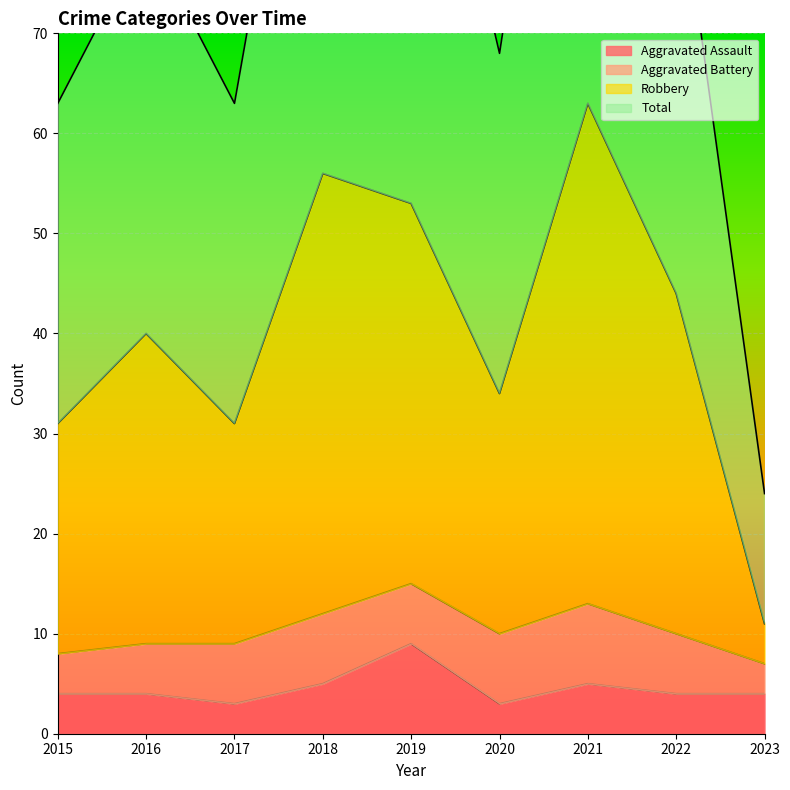

True or false: Total has more than 2 points higher than both neighbors.

True